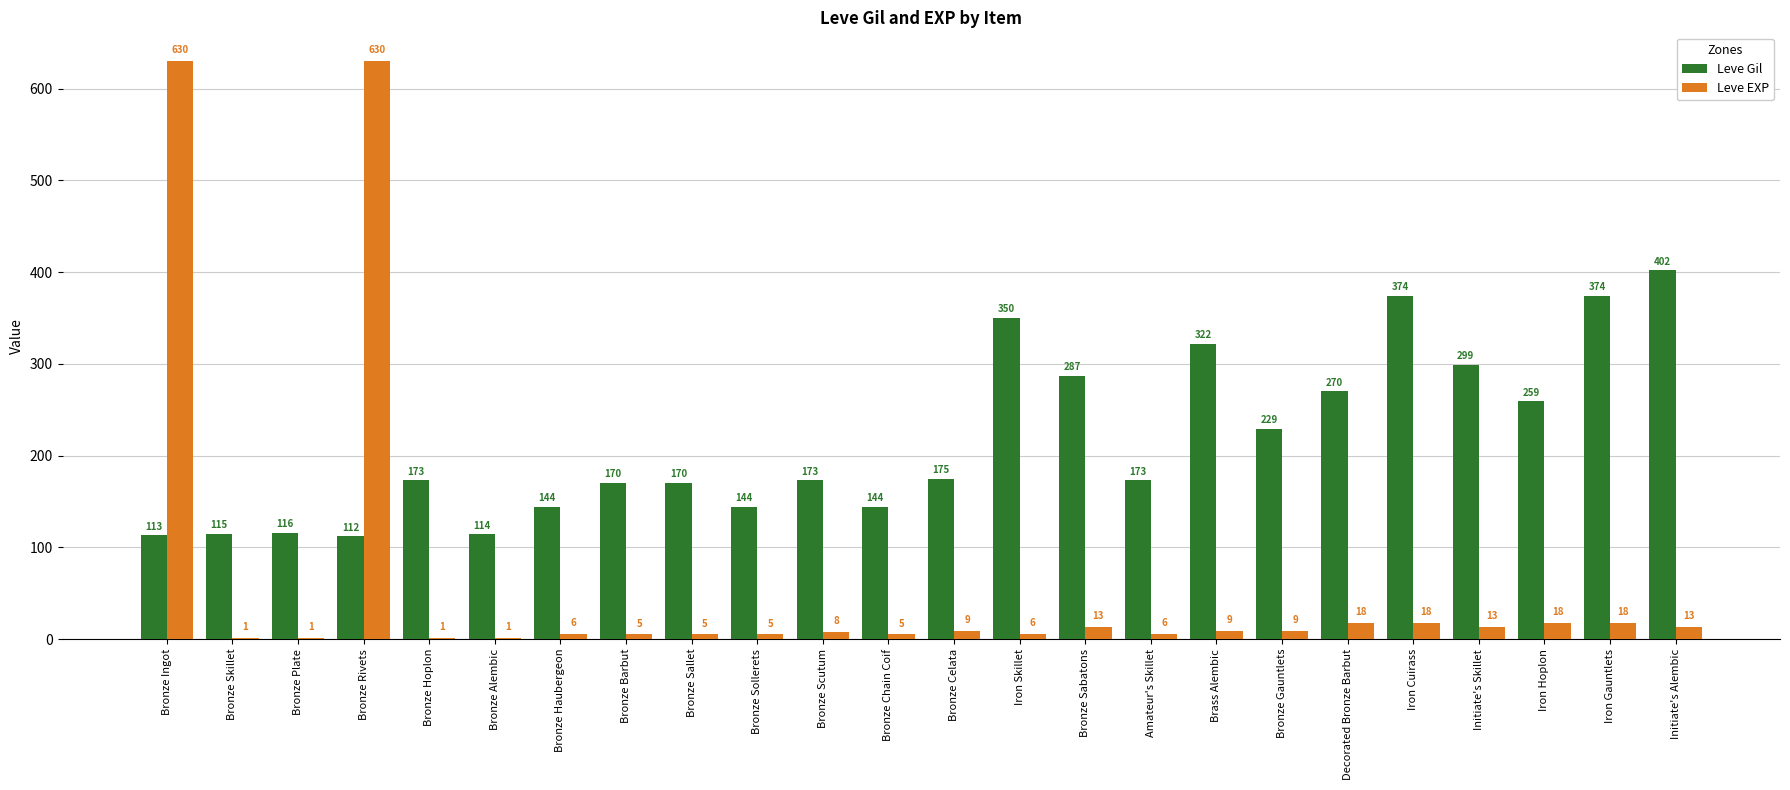

At which label does Leve Gil reach its peak?

Initiate's Alembic